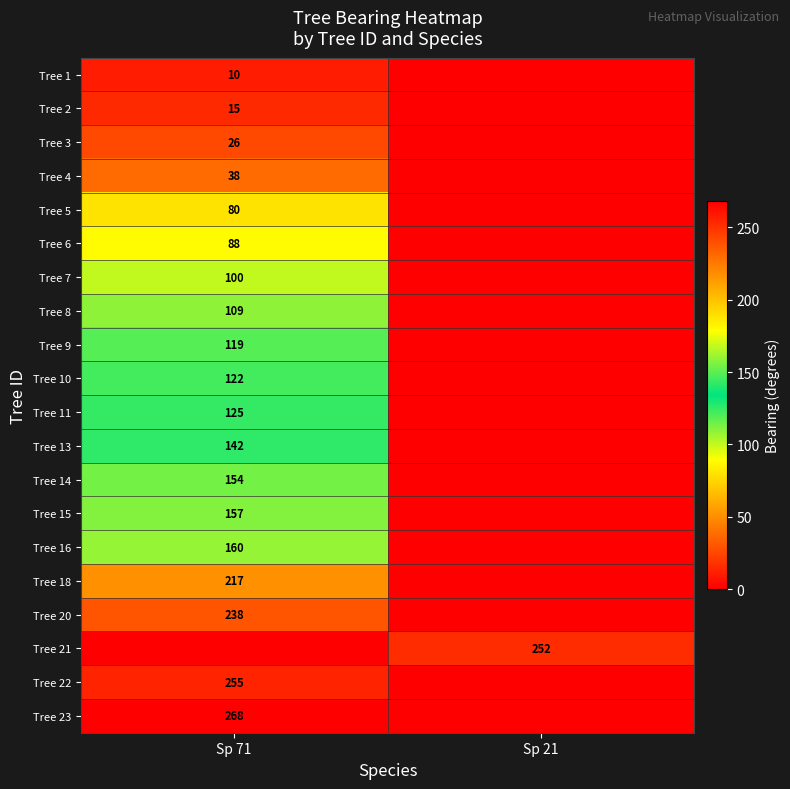

Is it true that Tree 4 equals 38 at Sp 71?

True